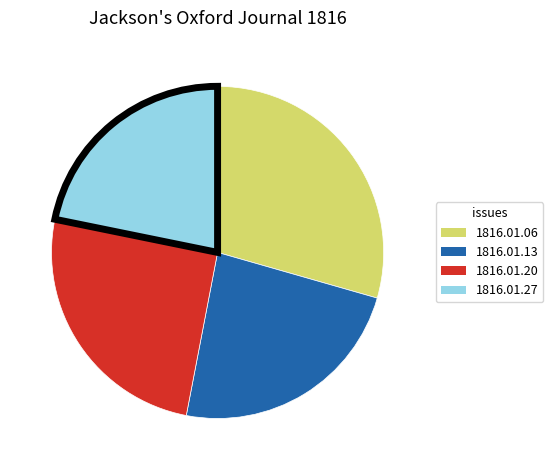

Do 1816.01.20 and 1816.01.27 together represent more than half of the pie?

No